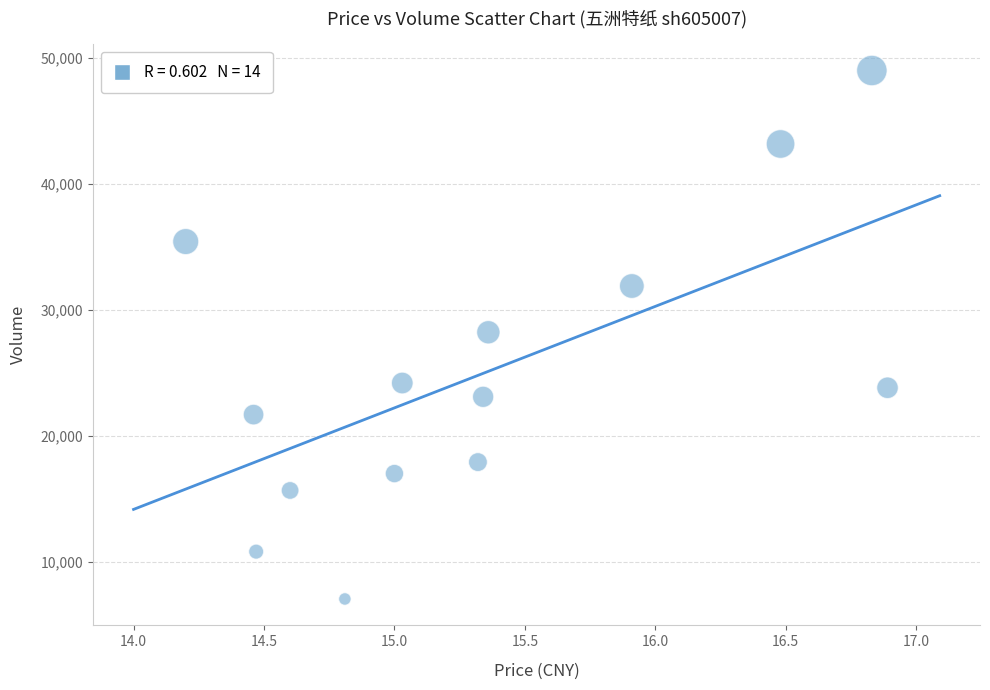

What is the range of Y values (max minus min)?

41999